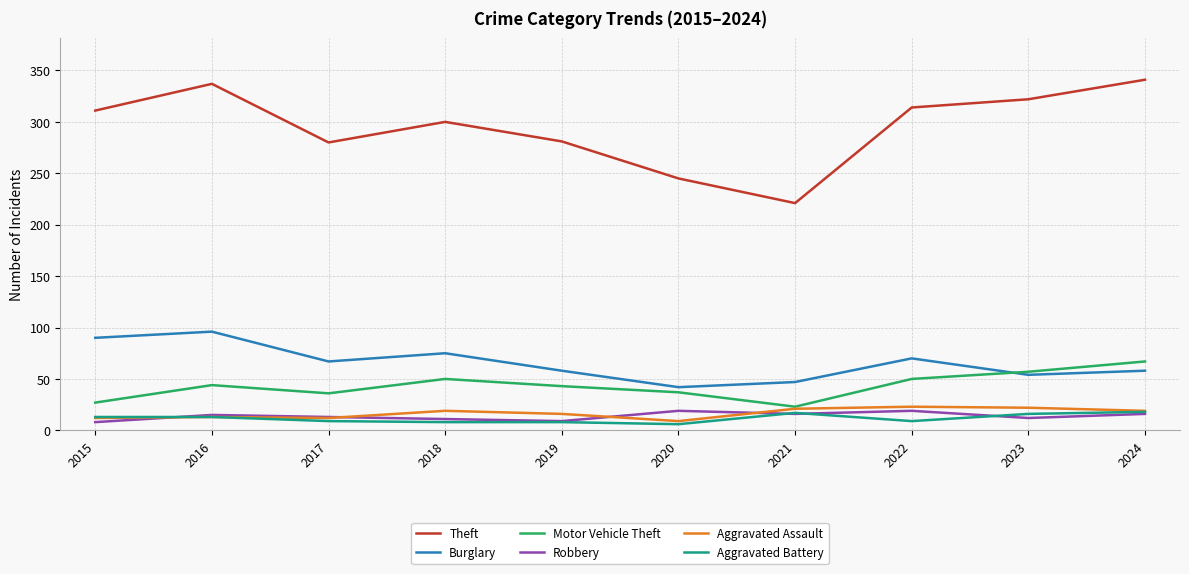

At how many categories does at least one series exceed 249?

8